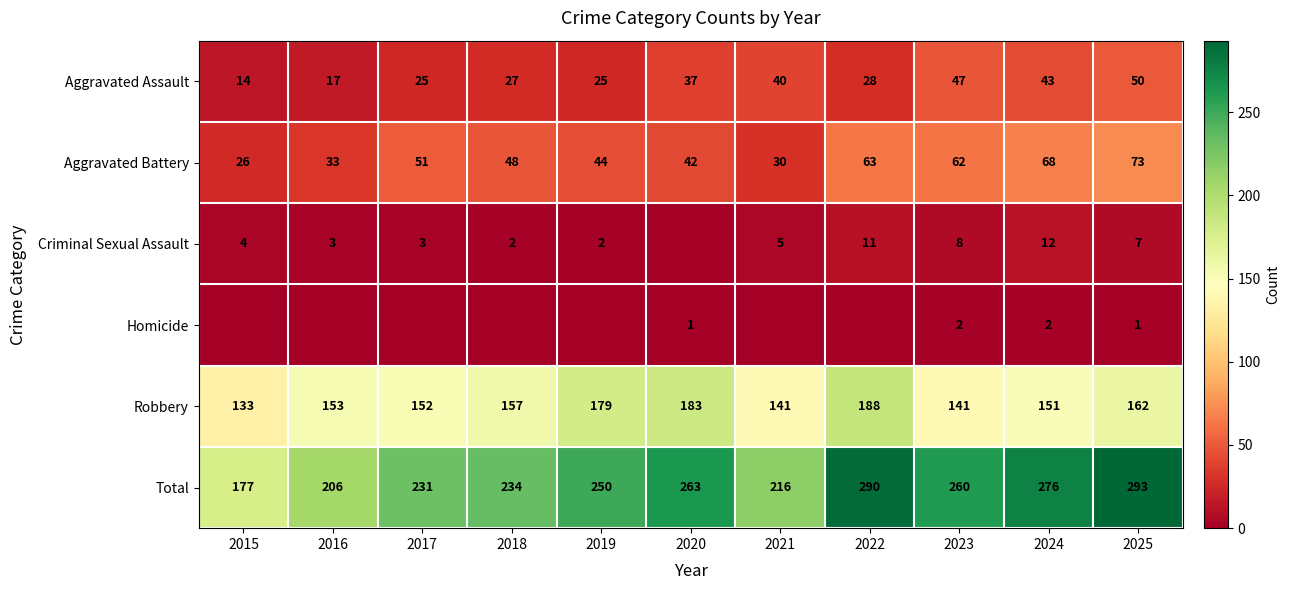

Which has a higher value, 2020 or 2021?

2021